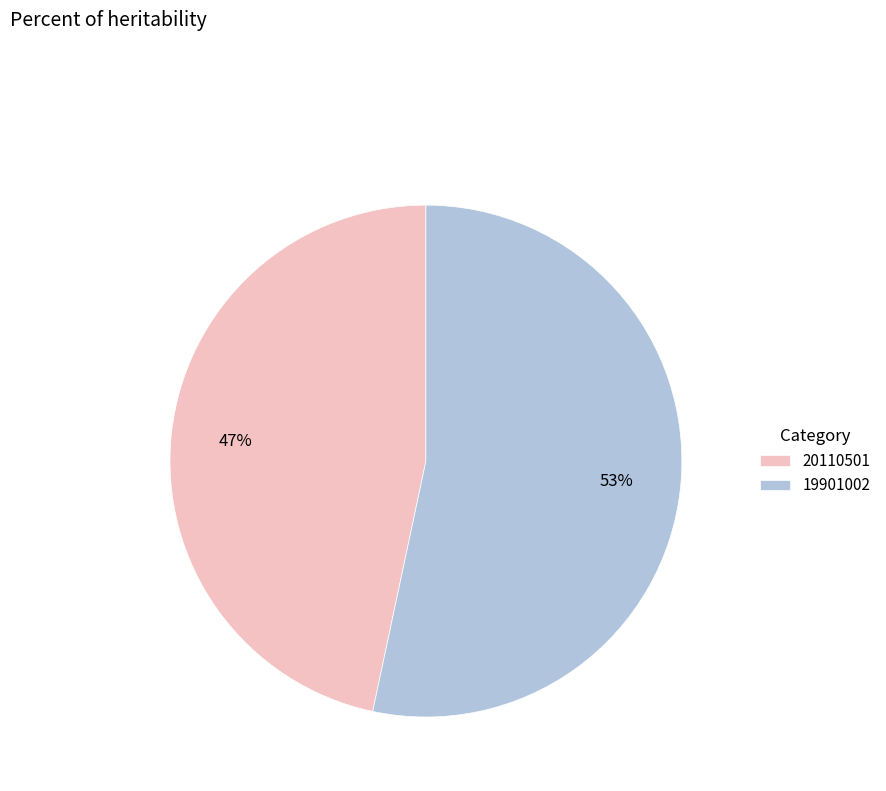

Do 19901002 and 20110501 together represent more than half of the pie?

Yes